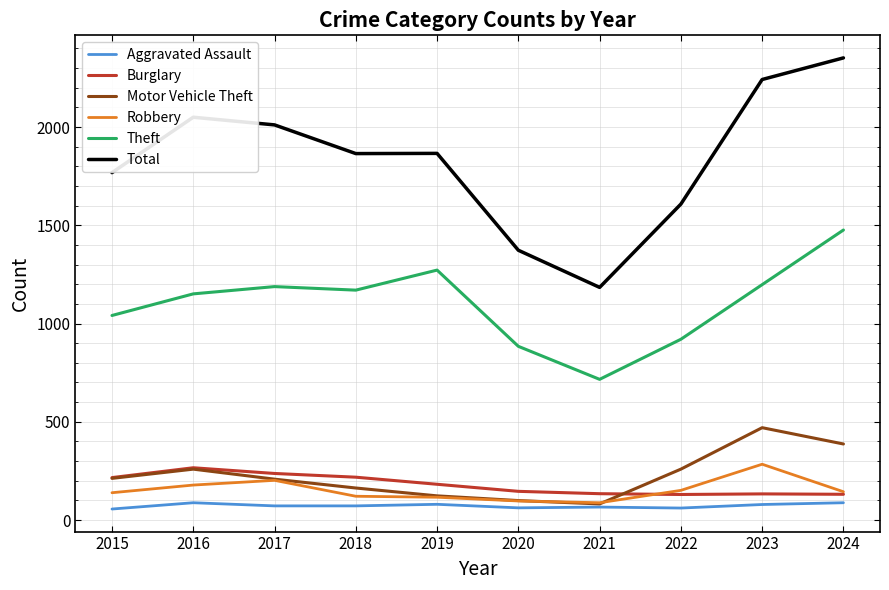

True or false: Theft and Total cross at least once.

False